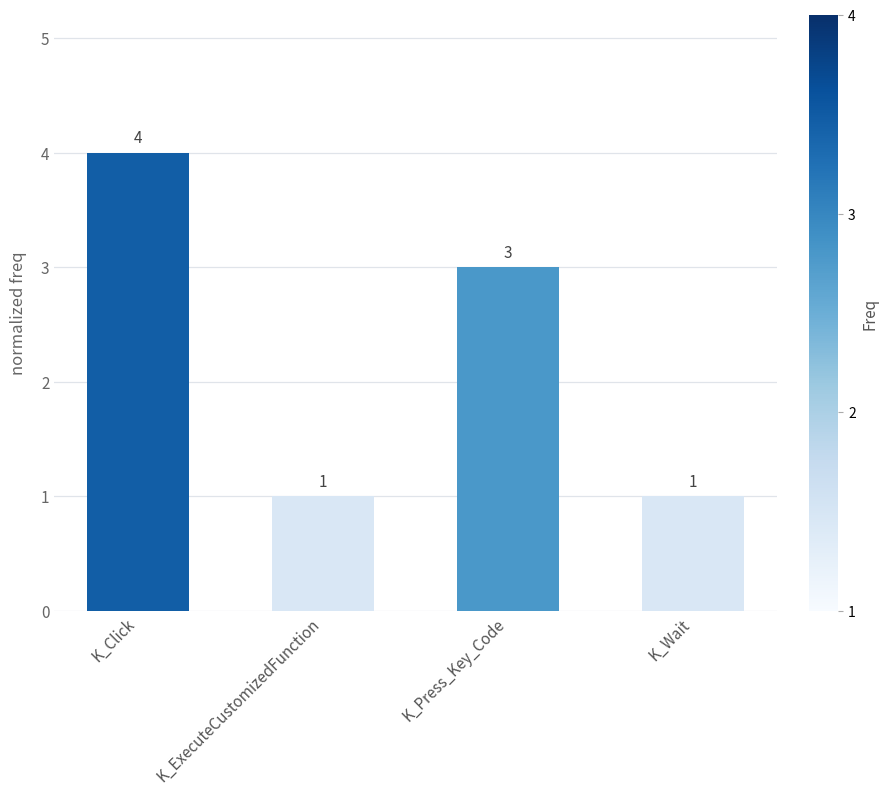

How many values are below 3?

2